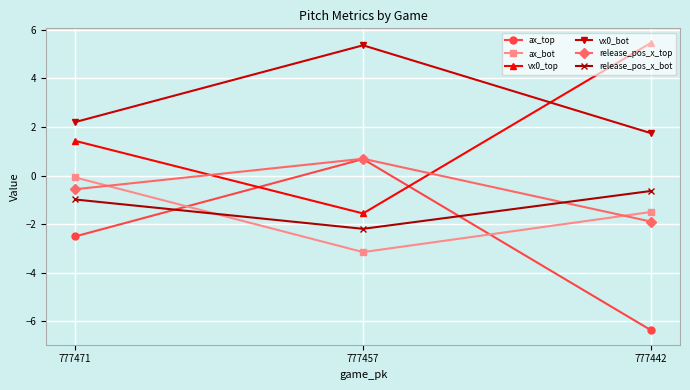

Is it true that vx0_top equals 5.5 at 777442?

True